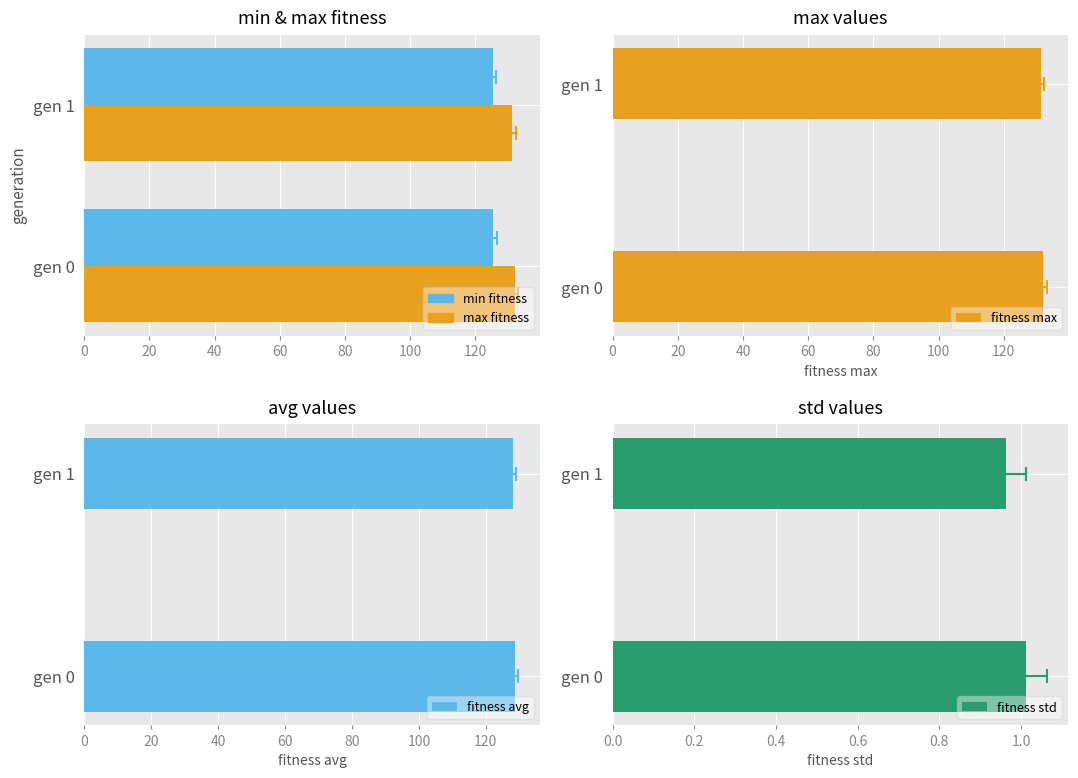

Read the fitness avg value at gen 0.

128.7